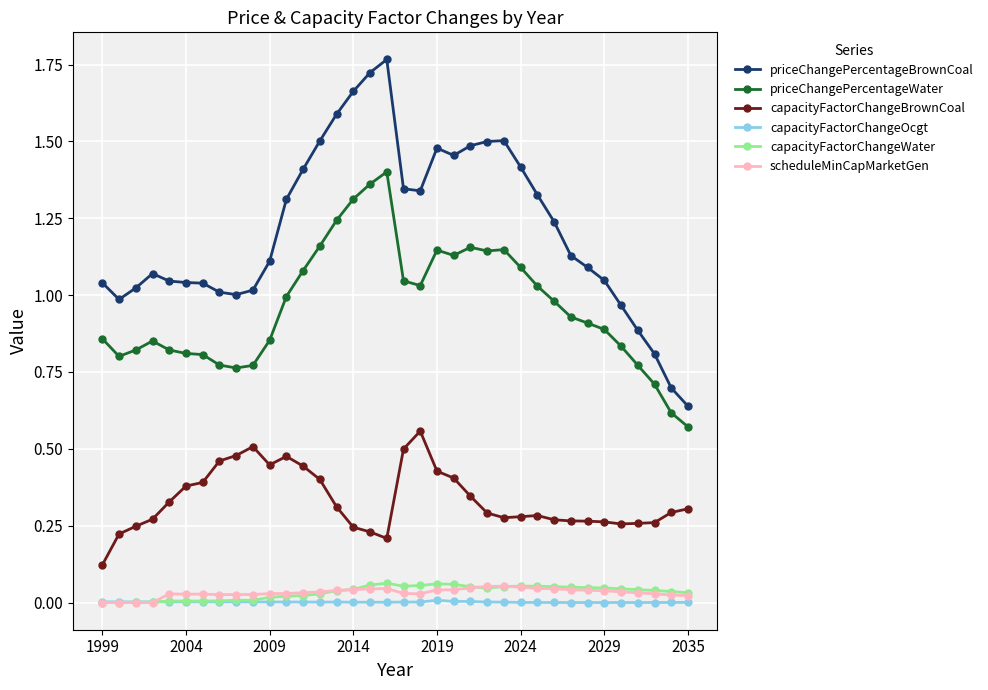

At how many categories does at least one series exceed 0?

36